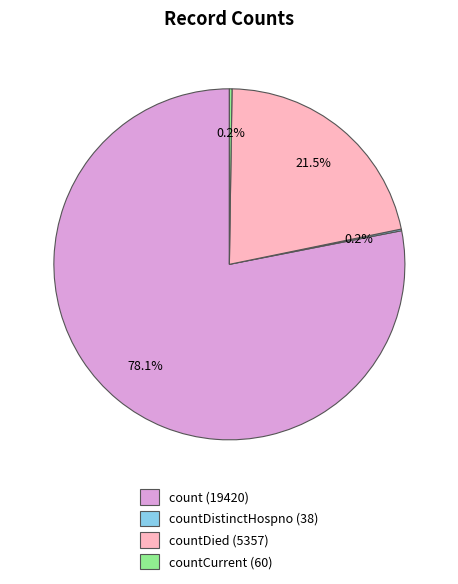

Which slice is the largest?

count (19420)